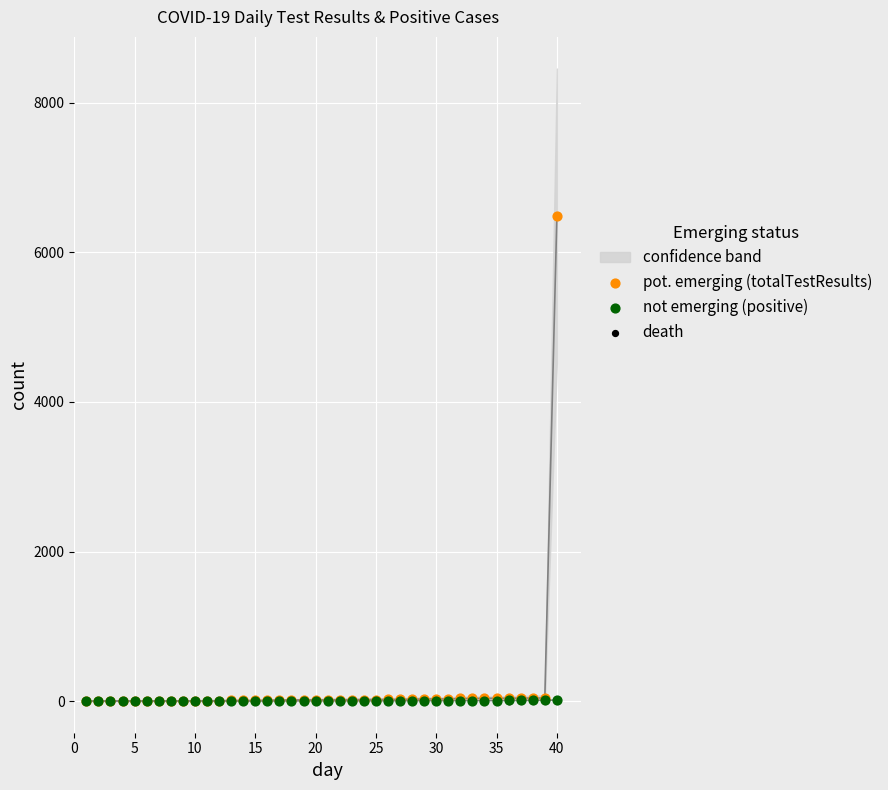

Is the value of pot. emerging (totalTestResults) at 5 greater than the value of death at 18?

No